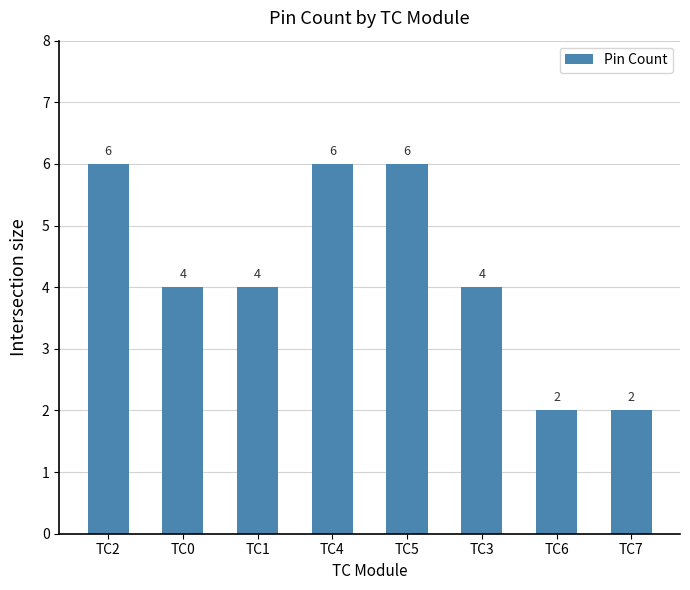

The value at TC0 is 4. True or false?

True